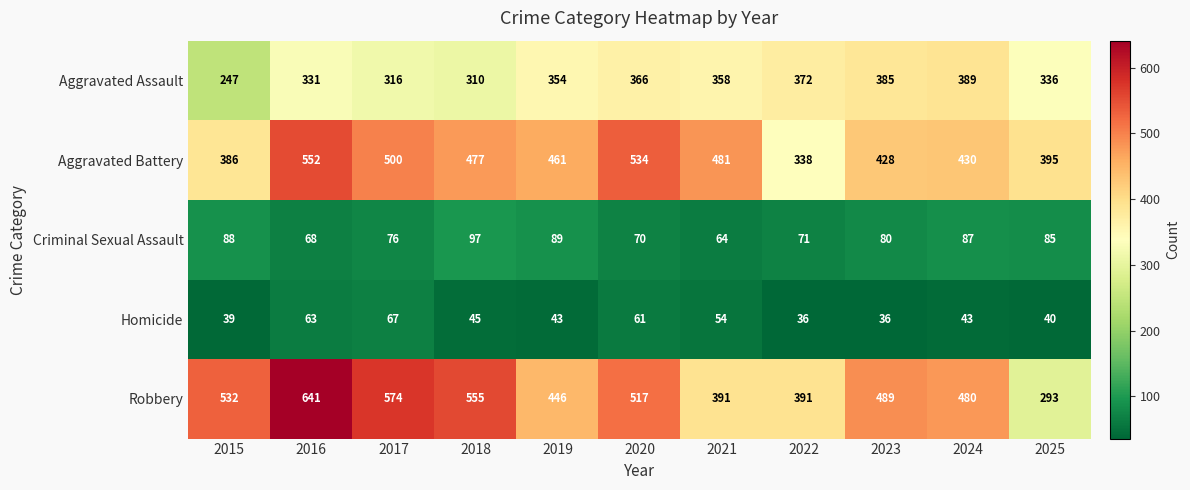

Where is Homicide nearest to the value 51?

2021